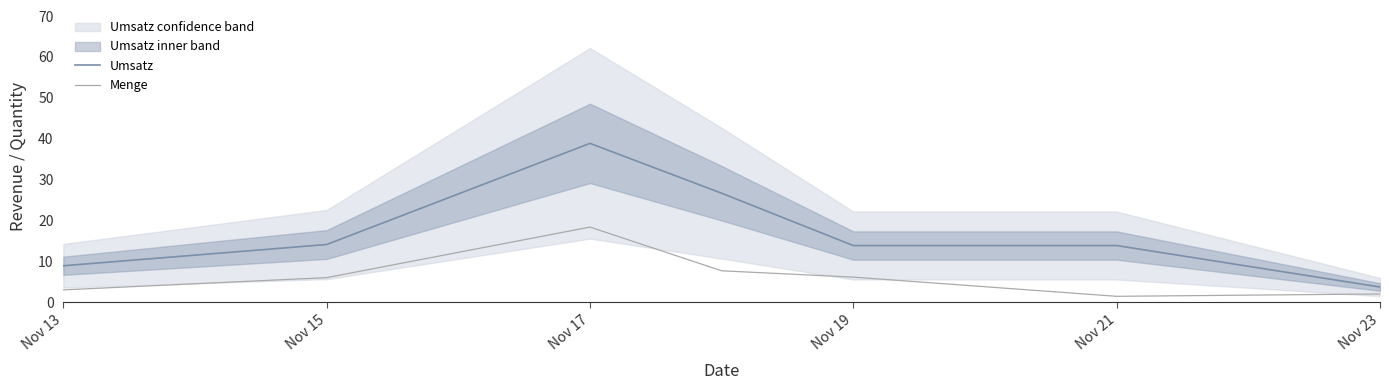

True or false: Menge and Umsatz cross at least once.

False